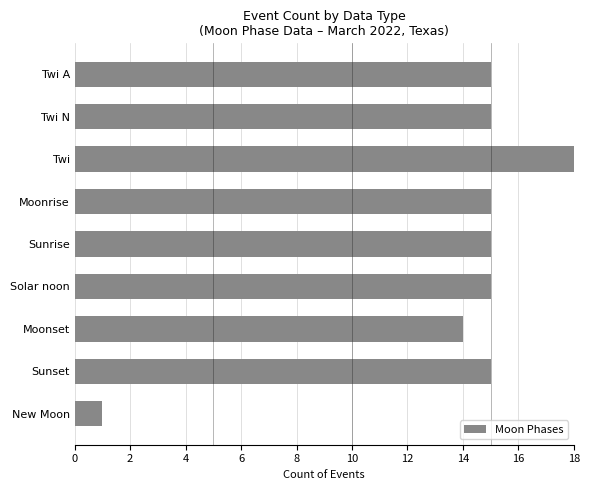

How many data points are above 15?

1